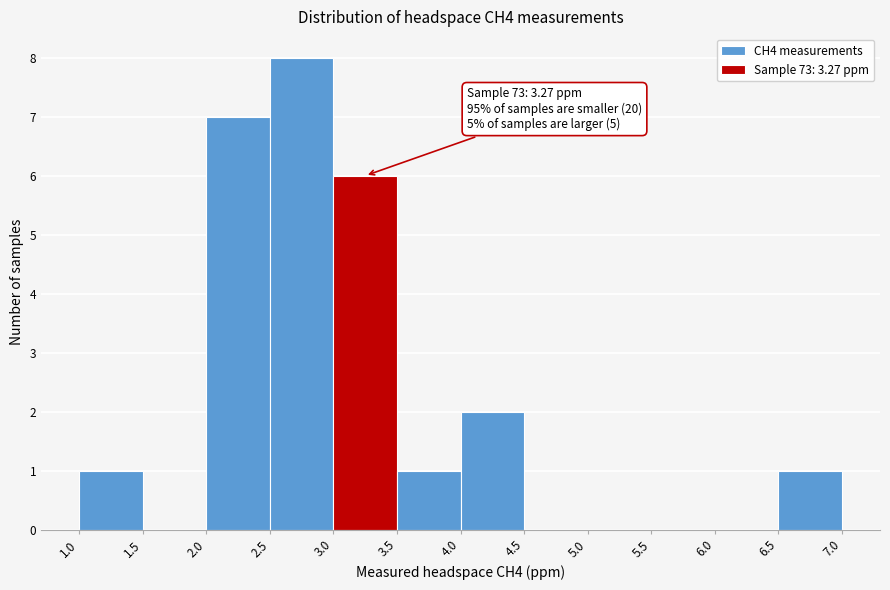

Over which range of the x-axis is the bar tallest?

2.5 to 3.0